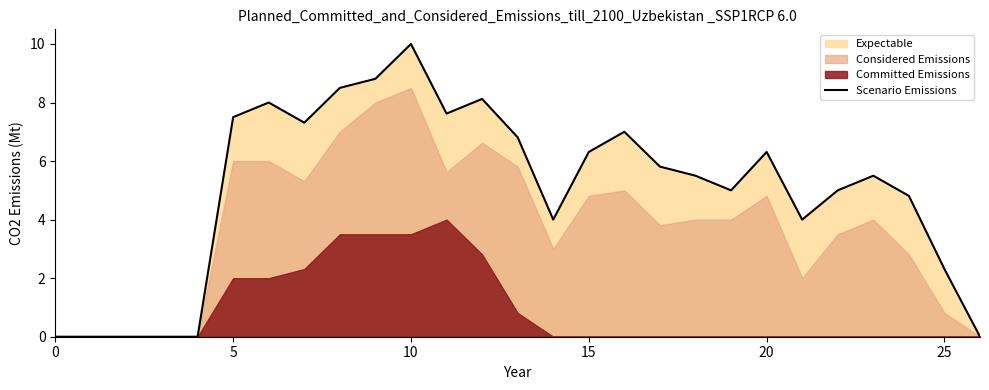

What is the maximum value for Scenario Emissions?

10.0